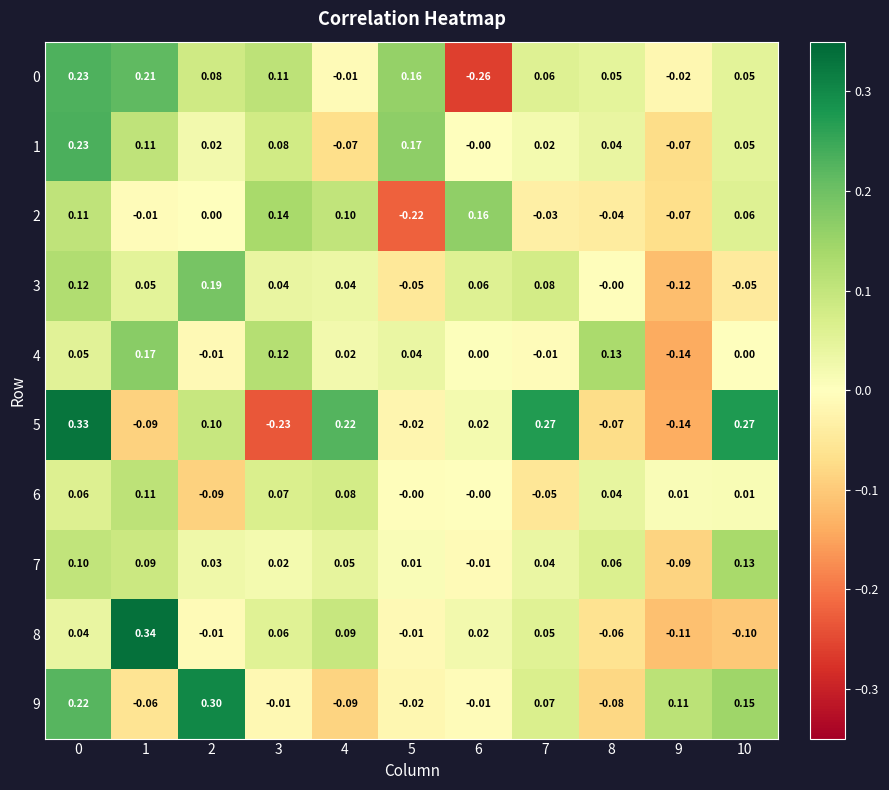

Which label corresponds to the largest value in the chart?

1